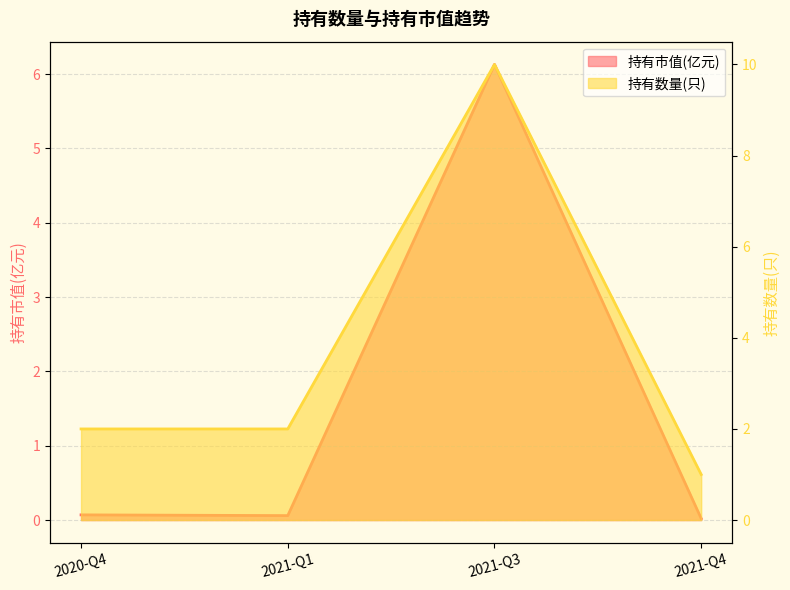

Which series has the widest spread of values?

持有数量(只)